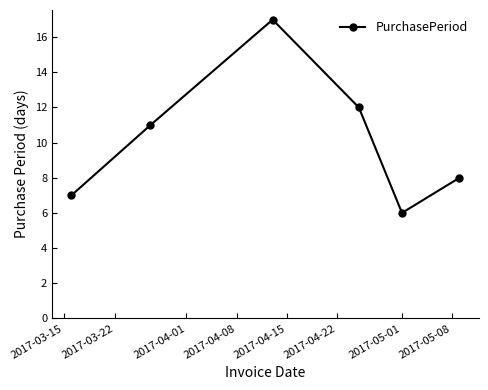

Count the number of categories in the chart.

6